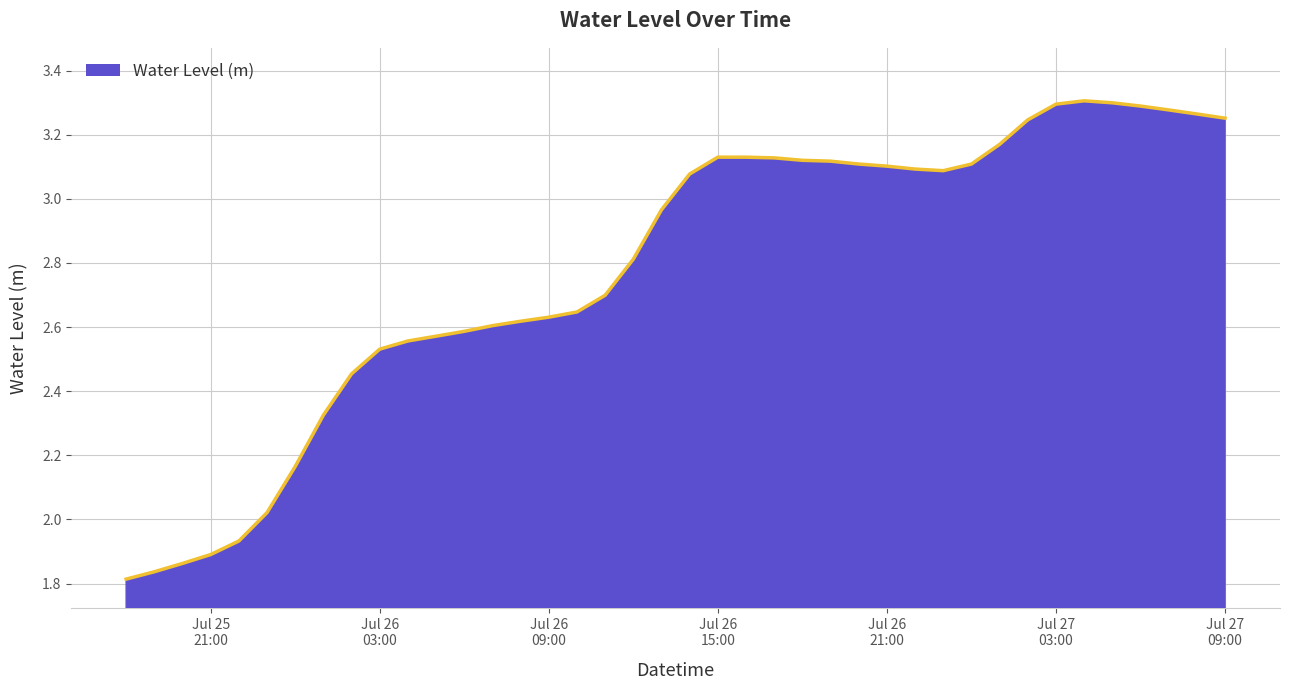

What is the difference between the maximum and minimum values?

1.5